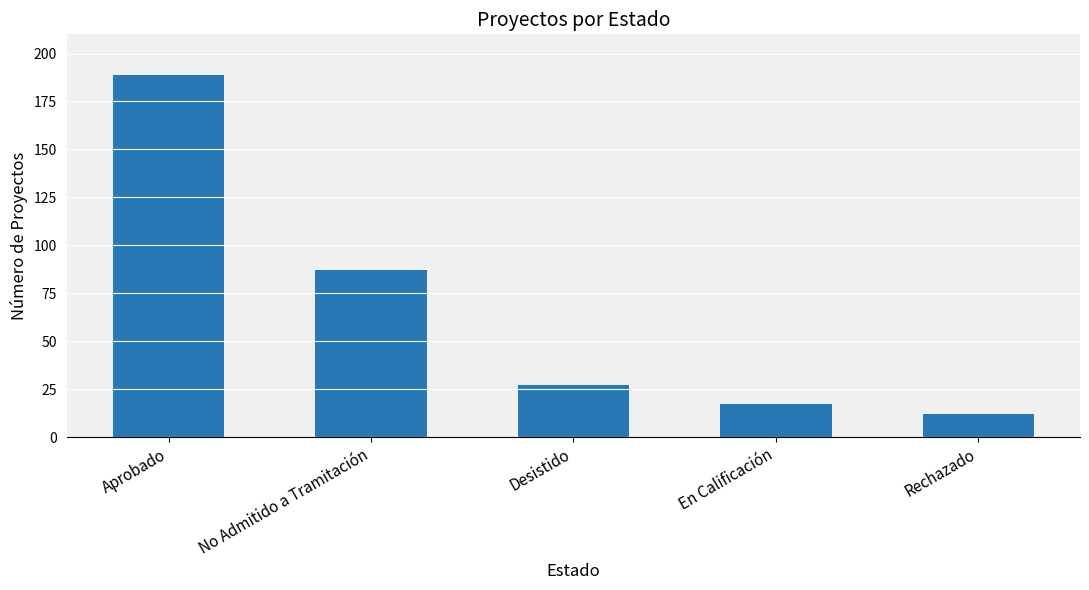

List the labels in order of value, smallest first.

Rechazado, En Calificación, Desistido, No Admitido a Tramitación, Aprobado